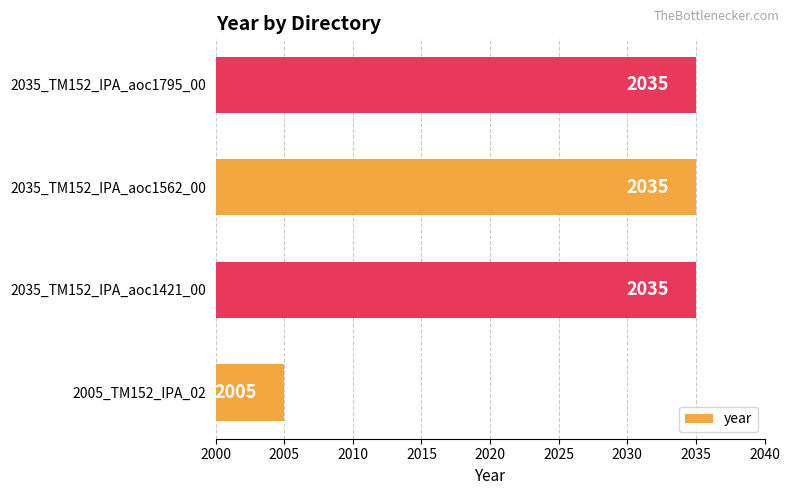

Approximately how many times larger is the value at 2035_TM152_IPA_aoc1562_00 compared to 2035_TM152_IPA_aoc1795_00?

1.0